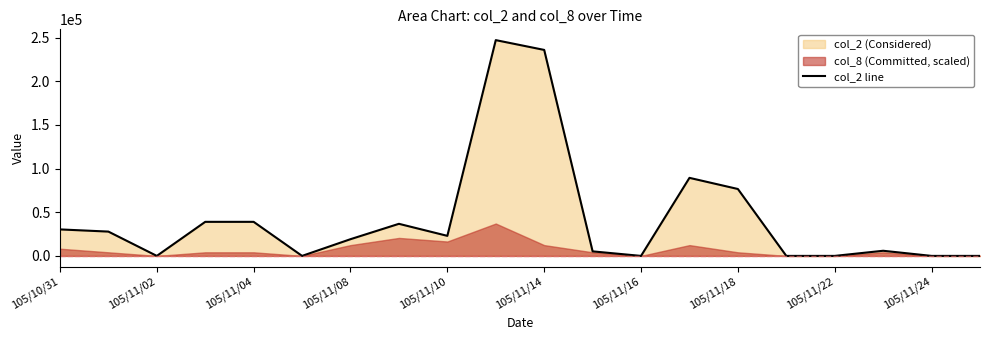

The value at 105/11/22 is 0. True or false?

True